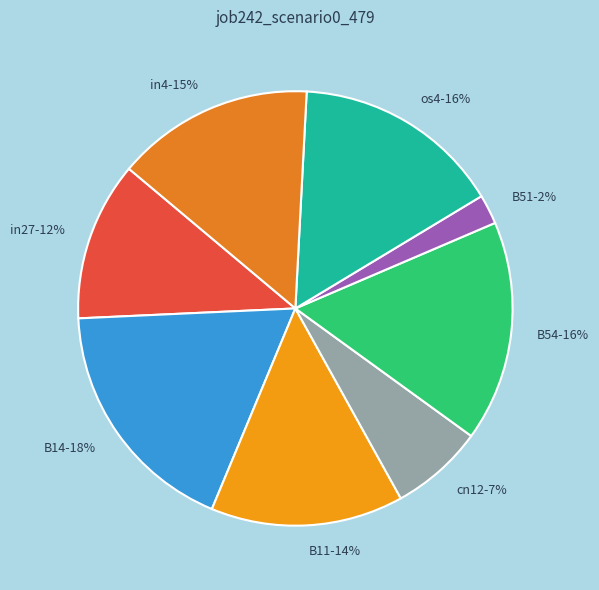

Is B11 the majority of the pie?

No